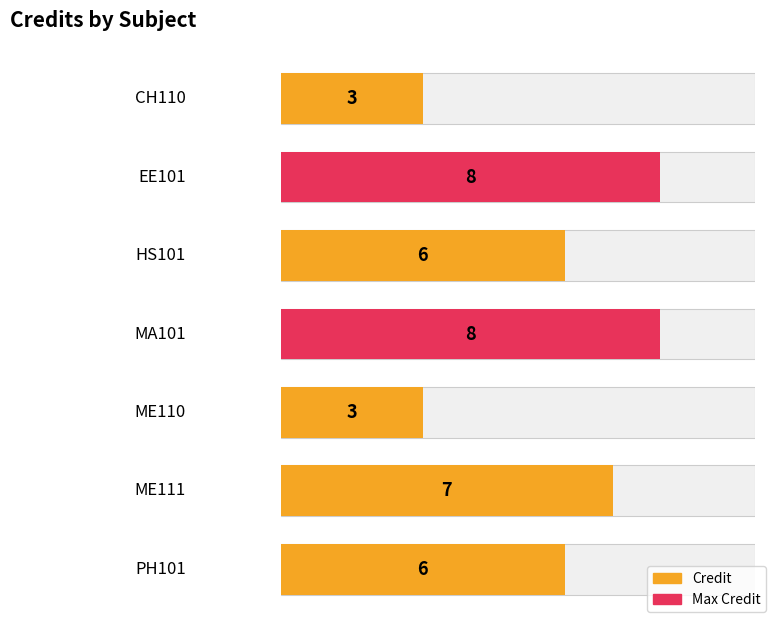

Where is the data nearest to the value 5?

HS101